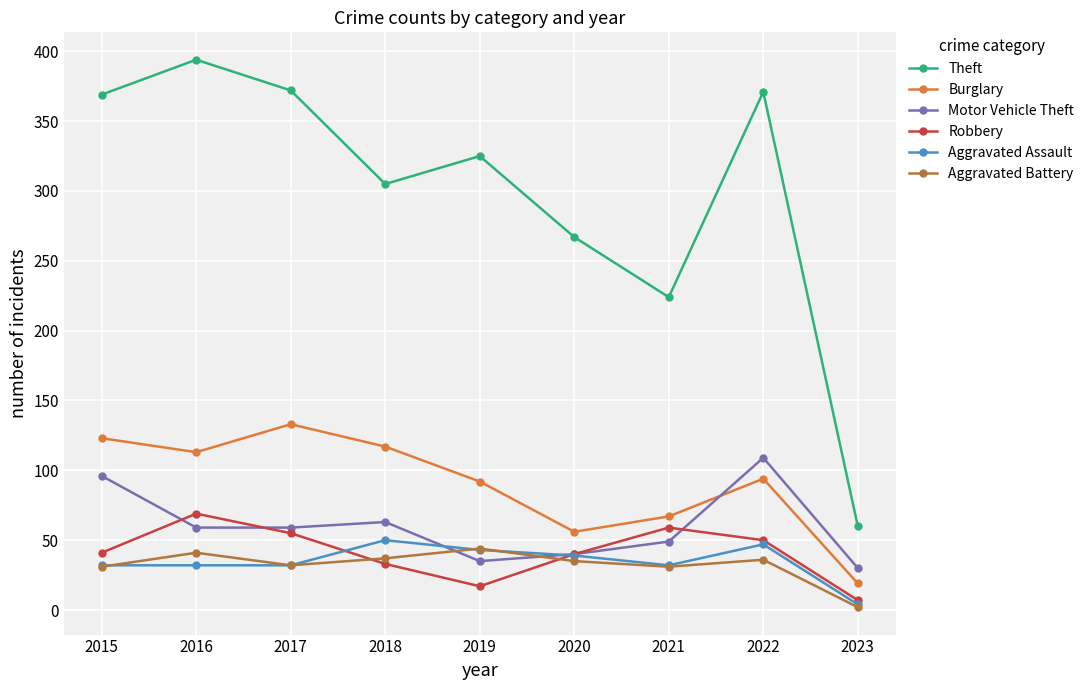

Count the number of data series in this chart.

6